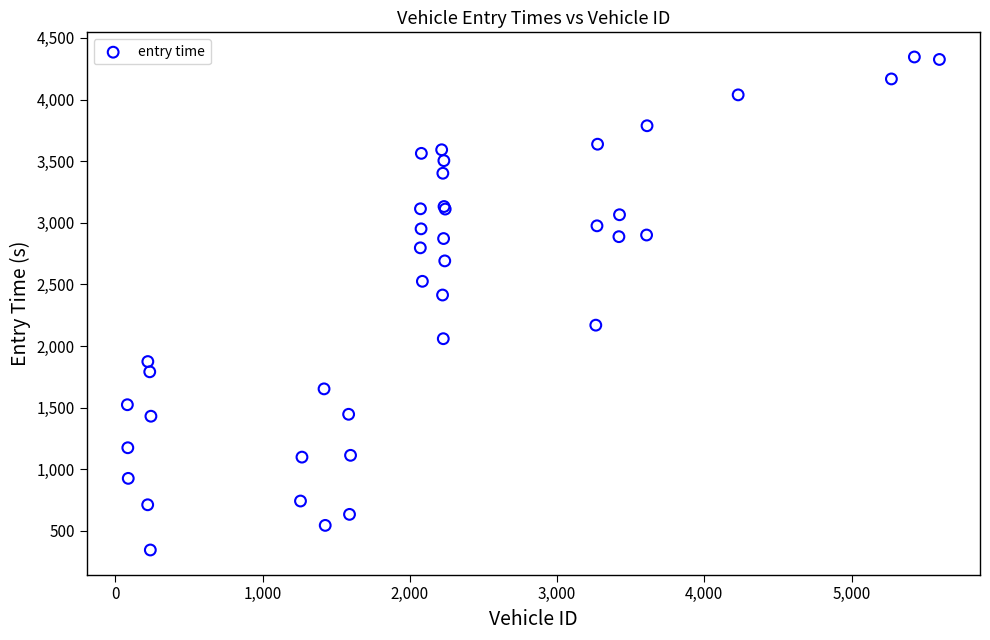

What Y value in the scatter plot is closest to 2345?

2414.1